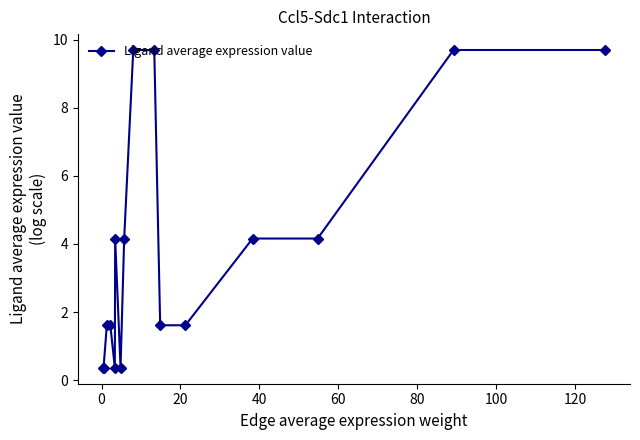

What is the minimum value shown in the chart?

0.4